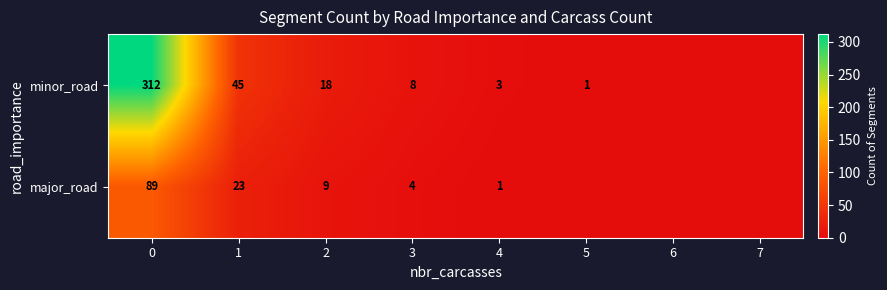

Which has a higher value, 7 or 4?

4